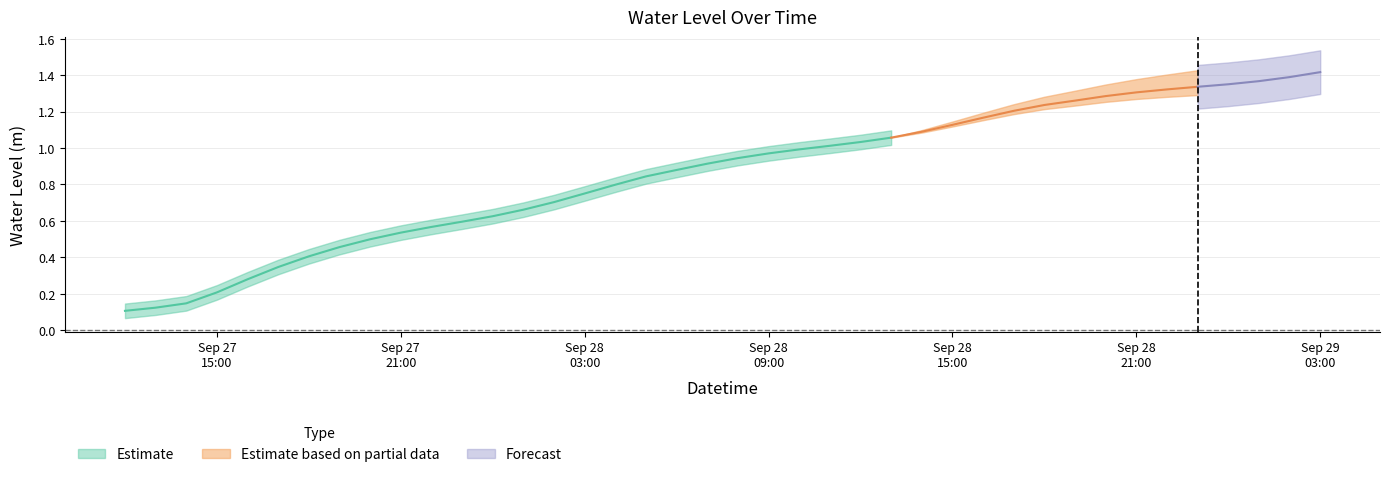

True or false: the data shows 0.9 at 2023-09-28 00:00:00.

False